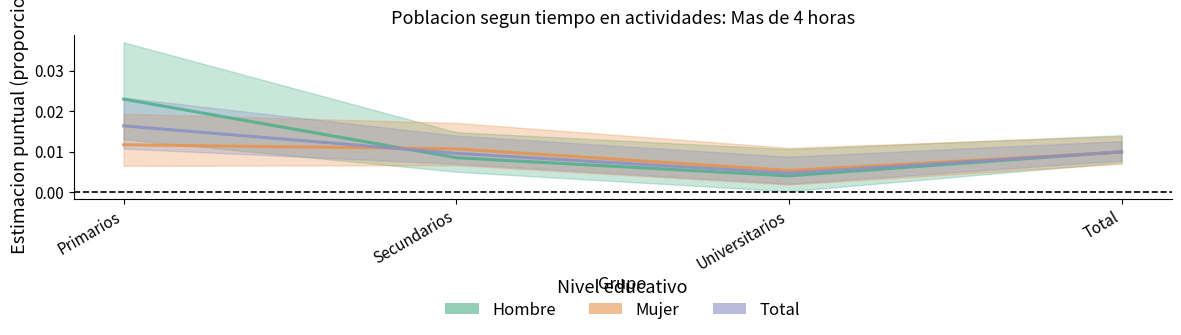

After their last crossing, which series has the higher values: Mujer or Total?

Total